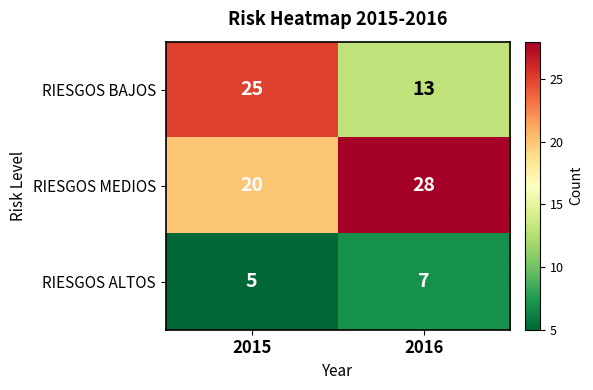

Reading left to right, extract all data points from this chart.

RIESGOS BAJOS: 25	13
RIESGOS MEDIOS: 20	28
RIESGOS ALTOS: 5	7